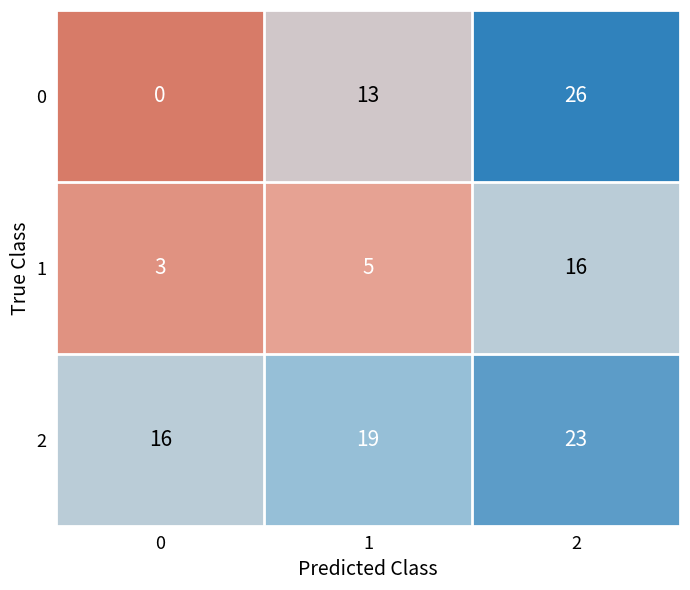

How many 2 values are between 16 and 23?

3